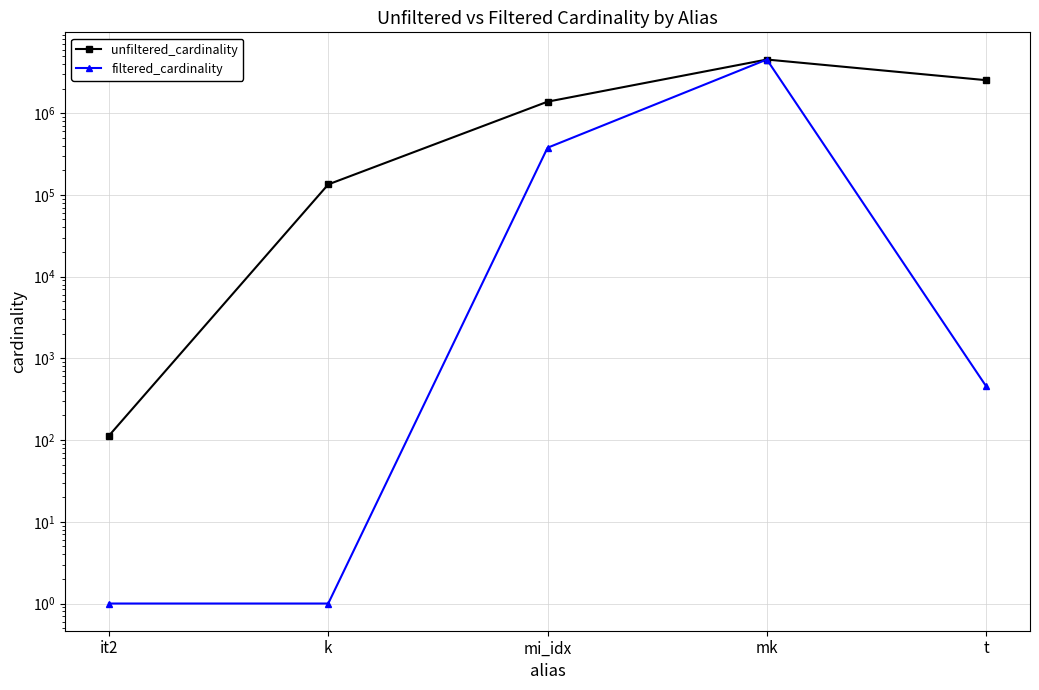

Reading right to left, what are all the values shown in this chart?

unfiltered_cardinality: 2528312	4523930	1380035	134170	113
filtered_cardinality: 455	4523930	376837	1	1